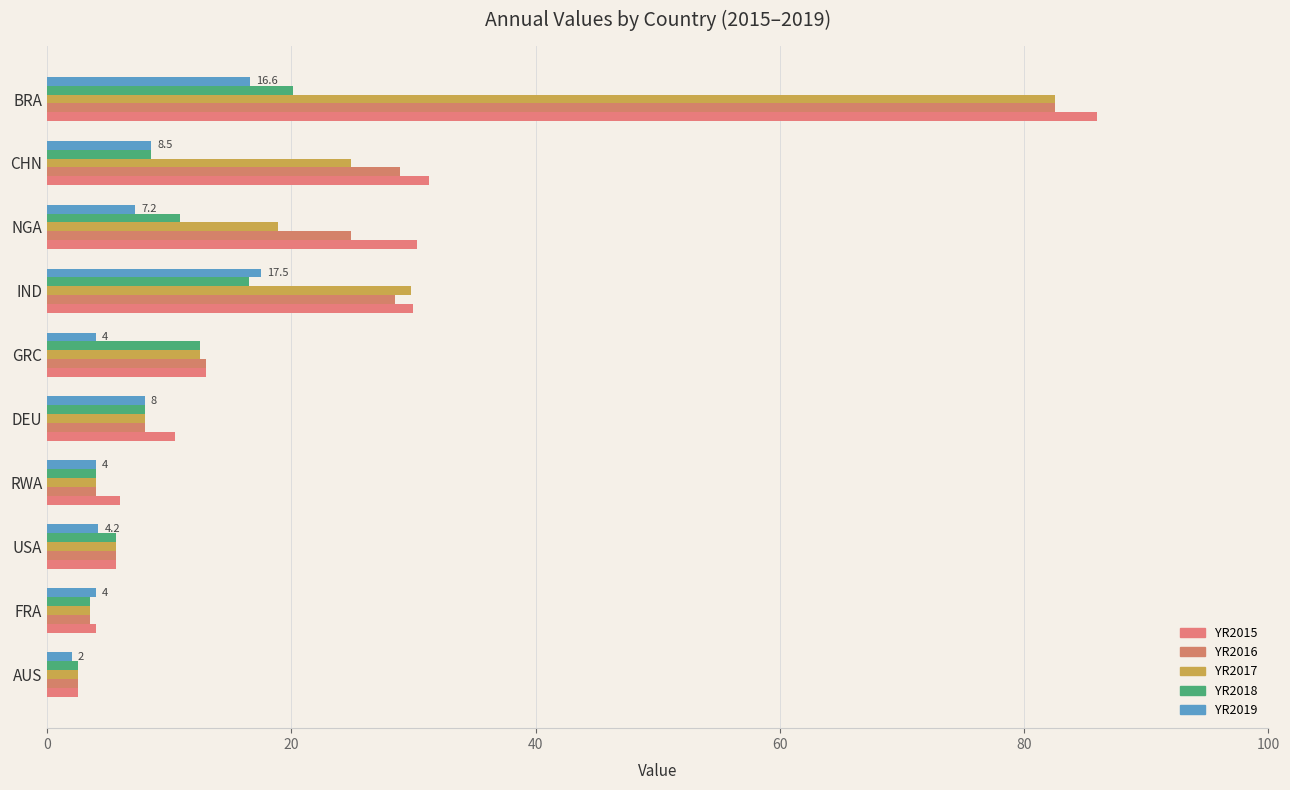

What is the difference between the maximum and minimum values in the YR2019 series?

15.5